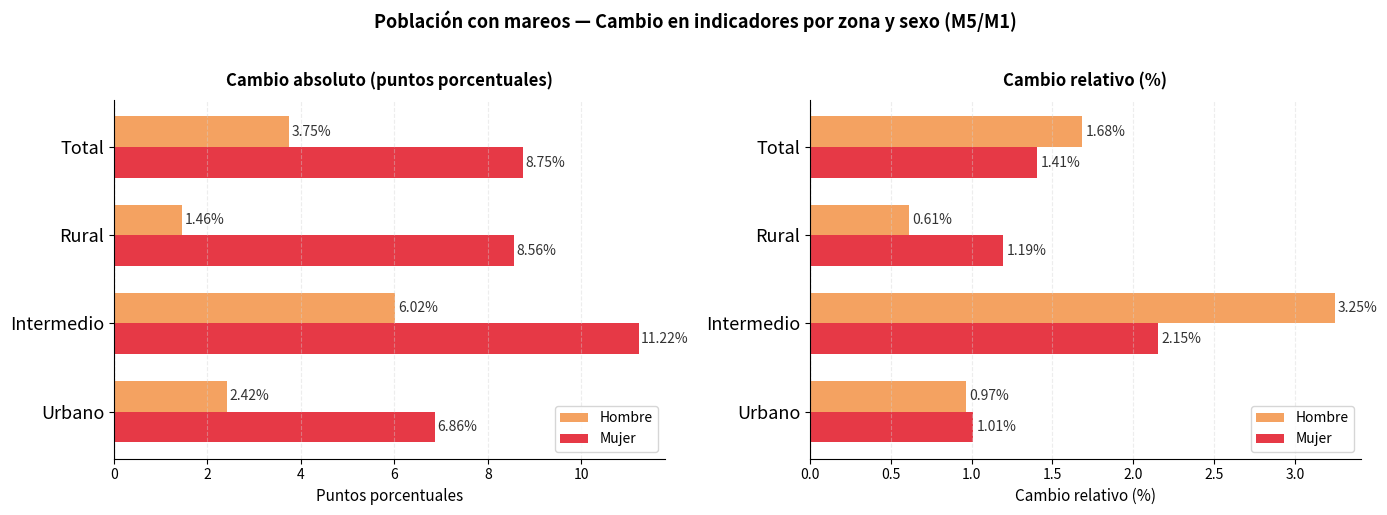

Rank the series by their average value, from lowest to highest.

Mujer, Hombre